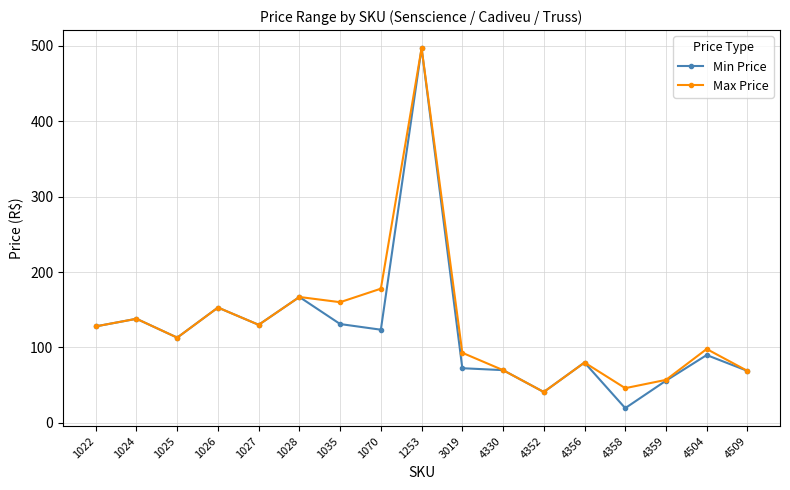

How many values in the Max Price series exceed 112?

9